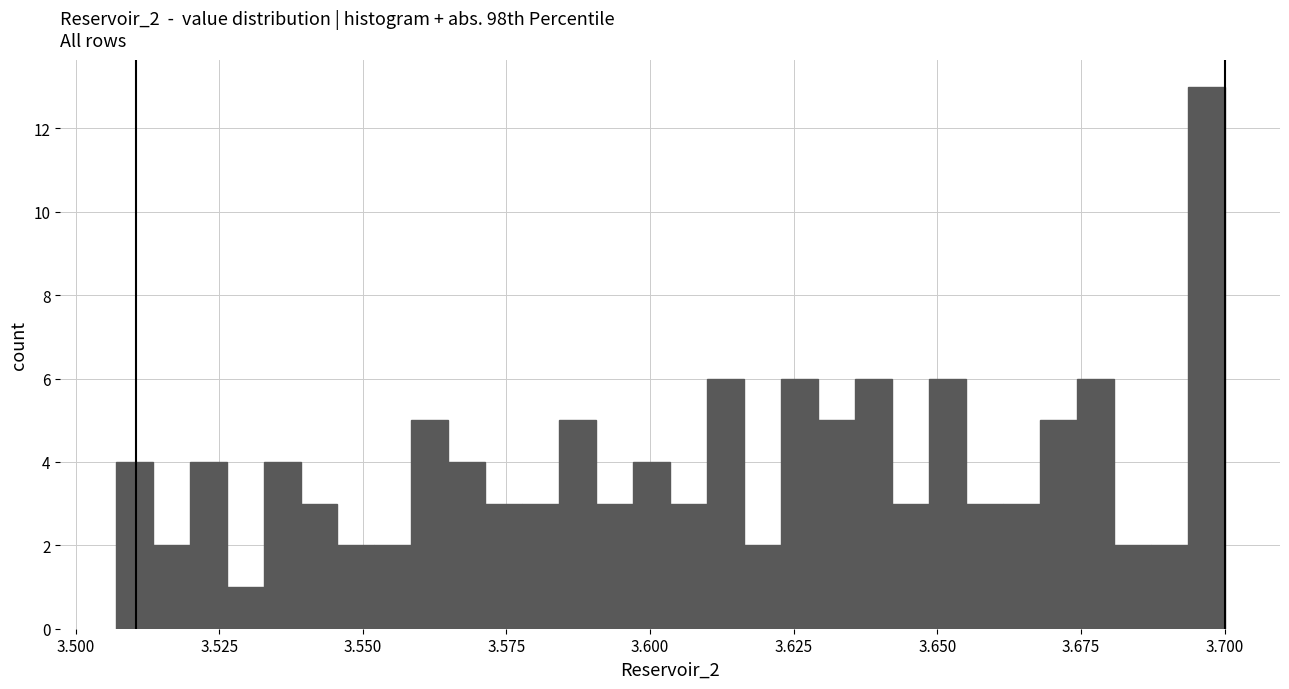

Around what value on the x-axis is the tallest bar? Give the approximate position of its centre, as read against the axis.

3.695